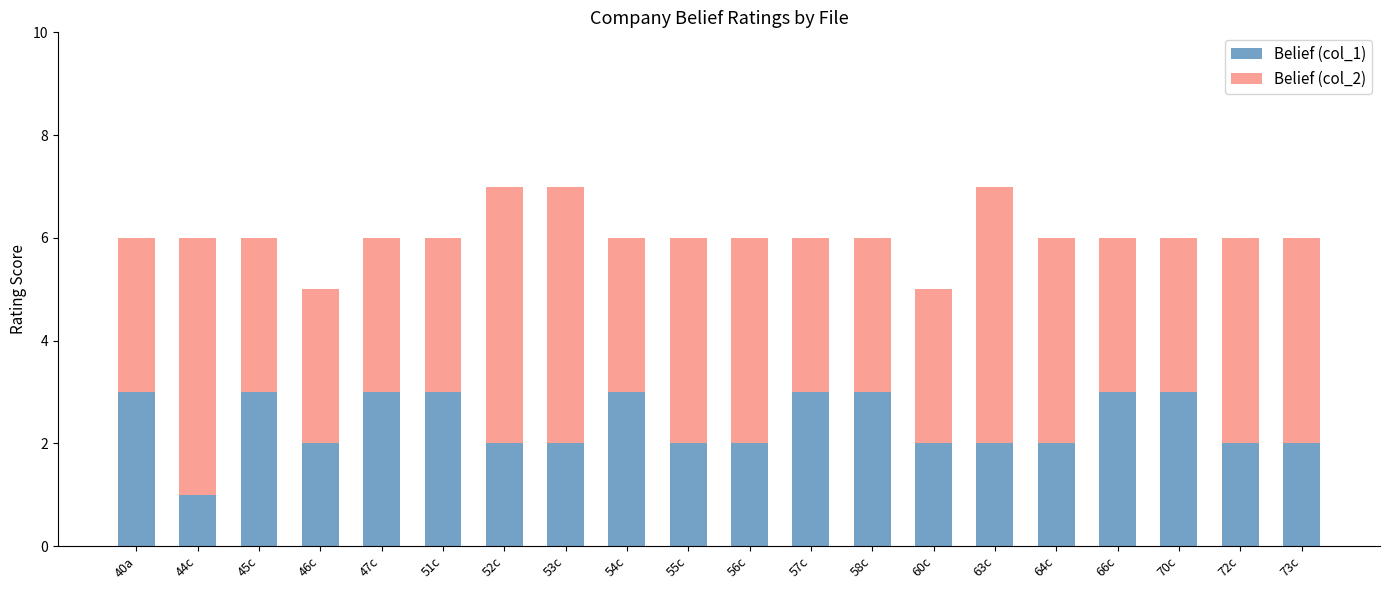

The Belief (col_1) series shows 3 at 58c. True or false?

True